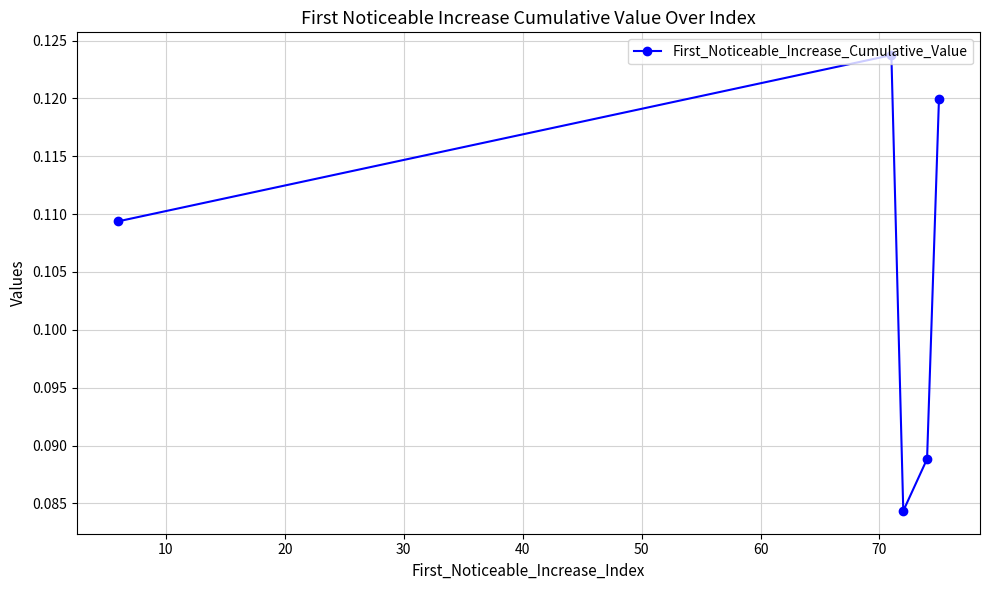

What is the sum of all values?

0.5